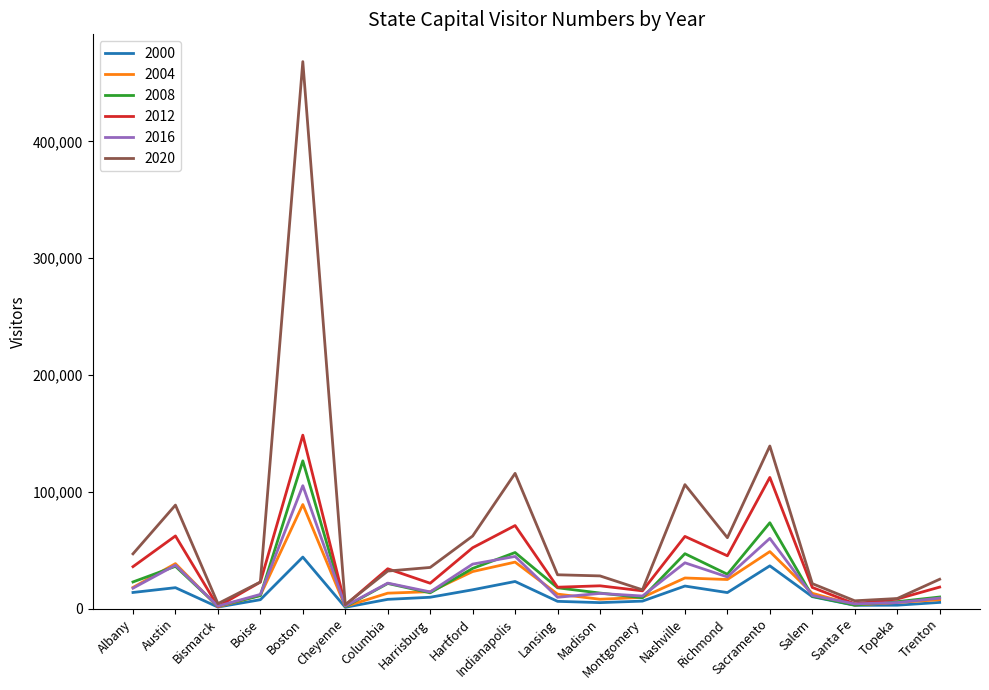

At which category is the sum across all series the highest?

Boston